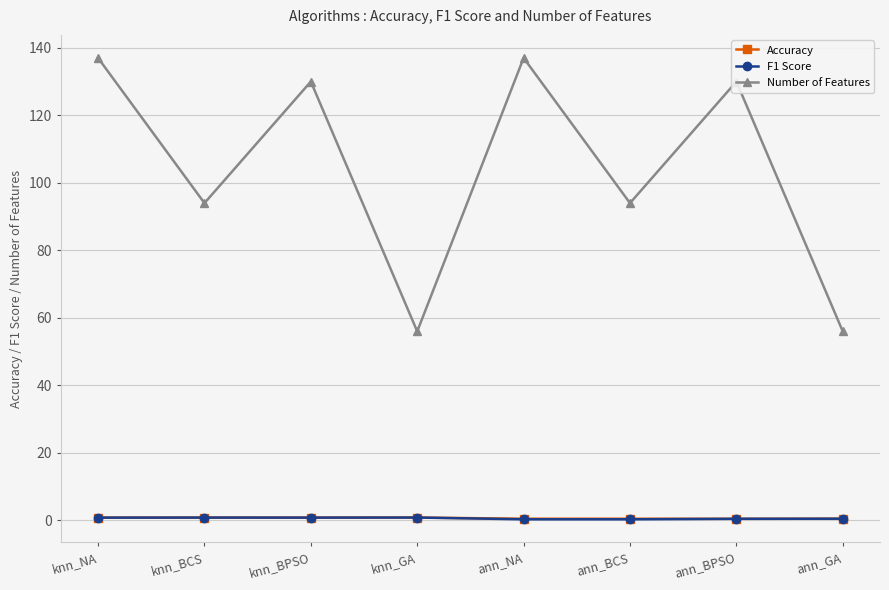

What is the label of the 2nd point from the right?

ann_BPSO